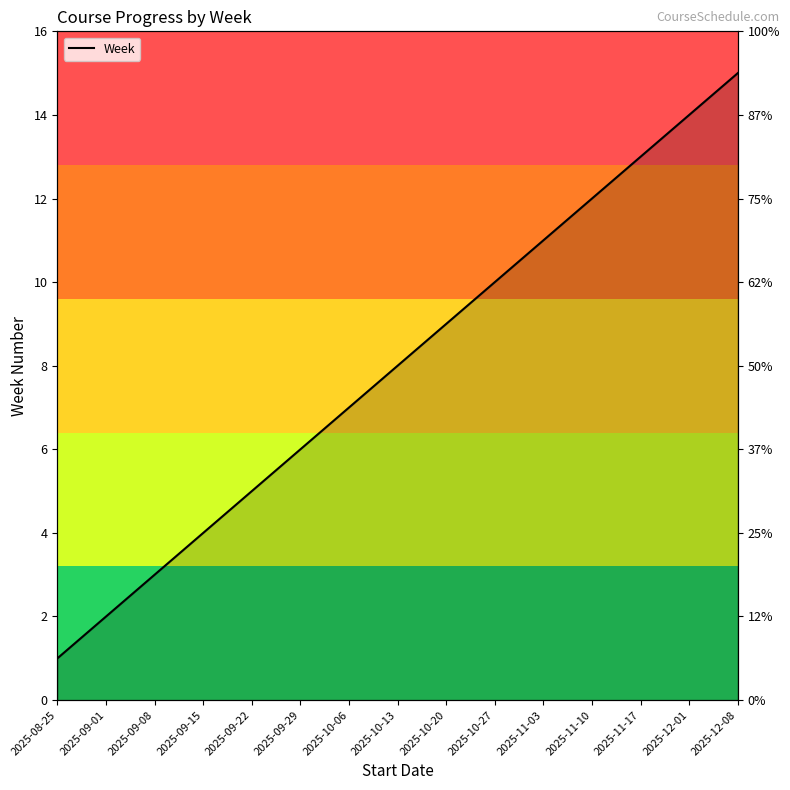

What is the difference between the second highest and minimum values?

13